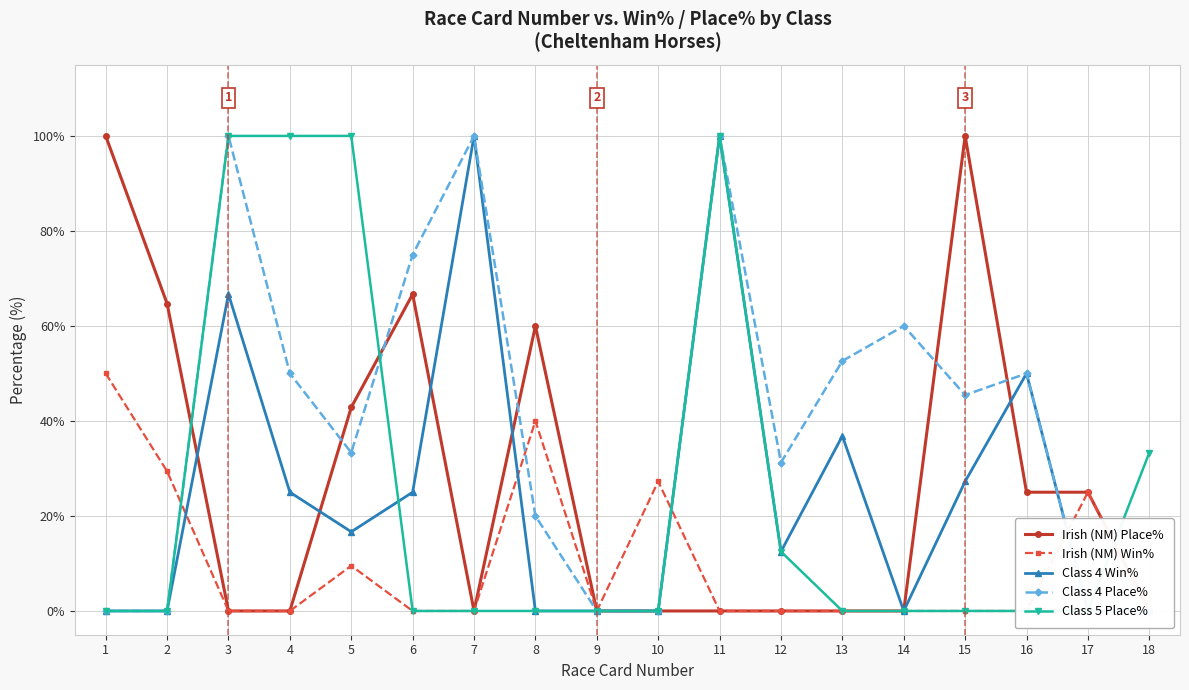

What are all the series names shown in the legend?

Irish (NM) Place%, Irish (NM) Win%, Class 4 Win%, Class 4 Place%, Class 5 Place%